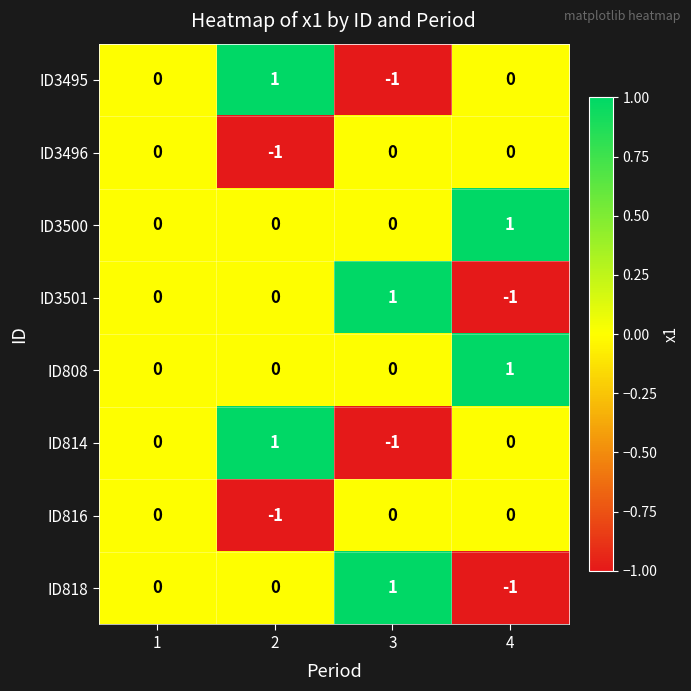

Count the ID3500 values in the range 0 to 1.

4